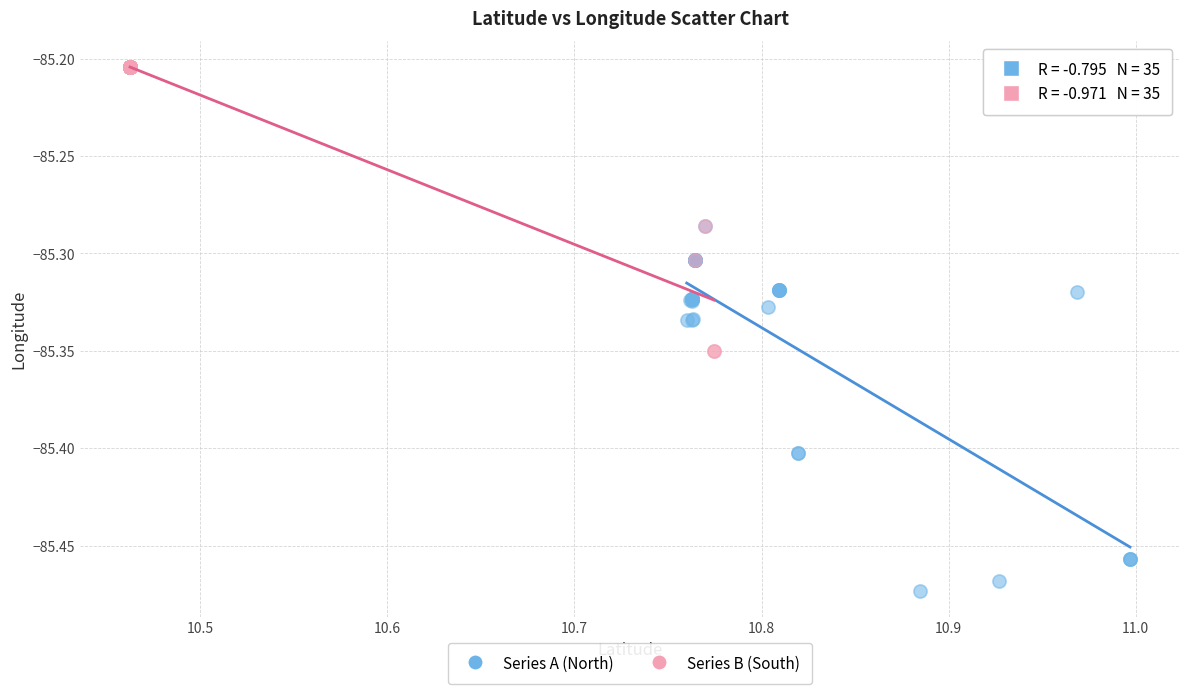

Which series has the largest Y range (max minus min)?

Series A (North)